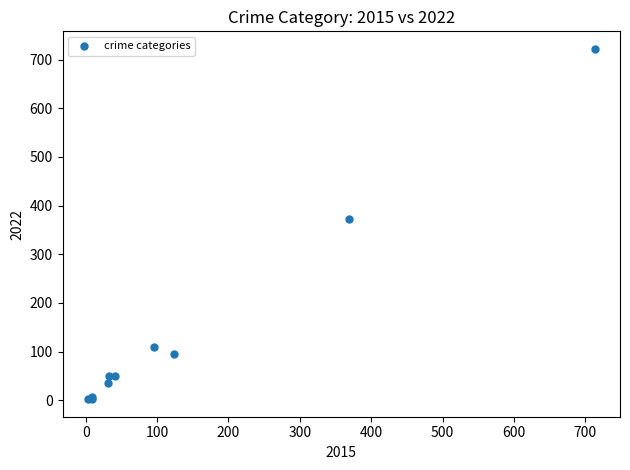

What Y value in the scatter plot is closest to 362?

372